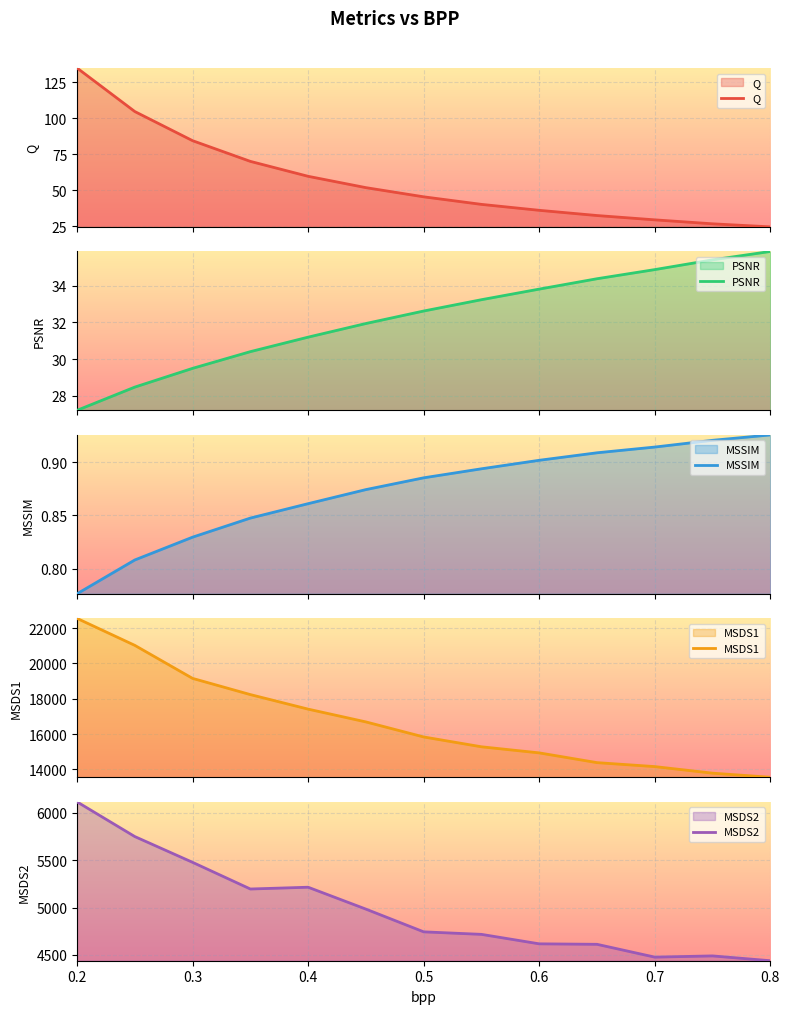

How many data points in MSDS1 are less than 15836?

6